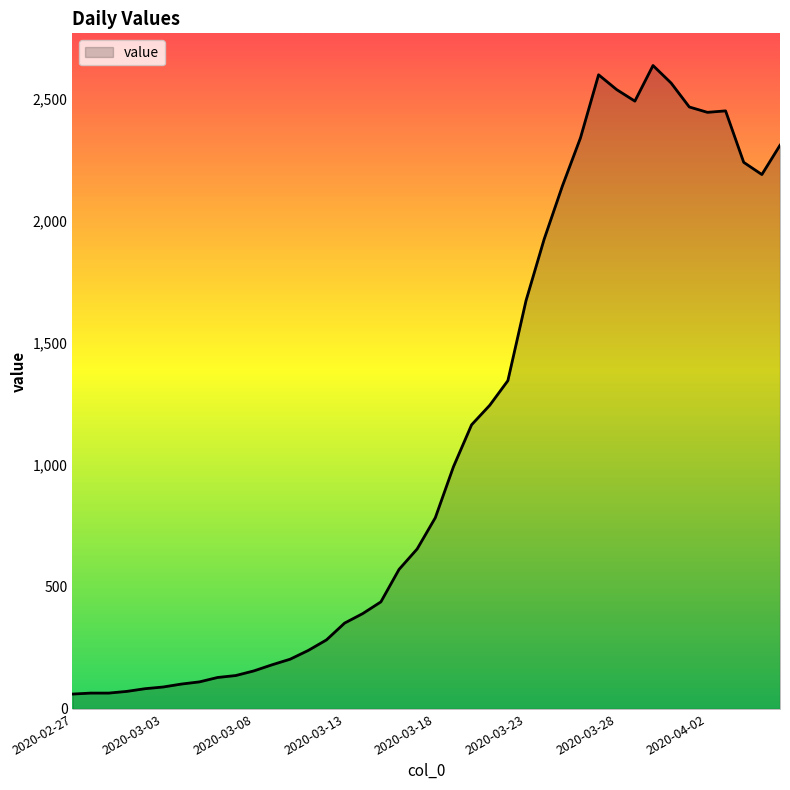

What is the minimum value shown in the chart?

61